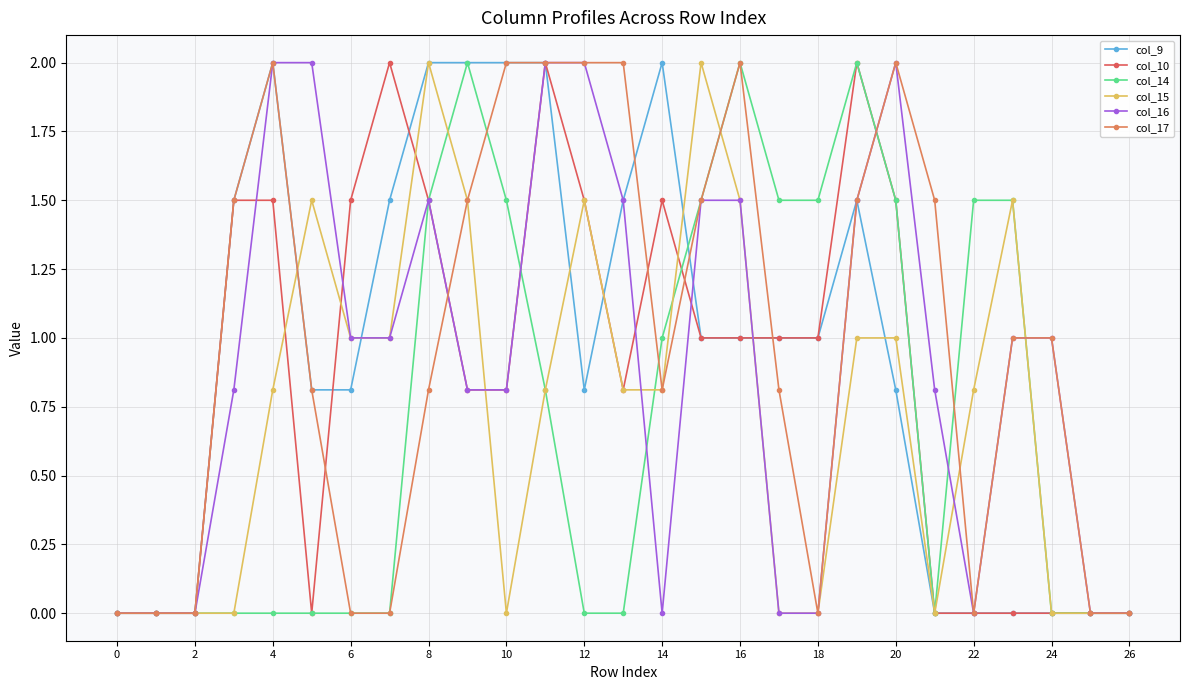

What is the value of the col_15 point at the 23rd from the left?

0.8